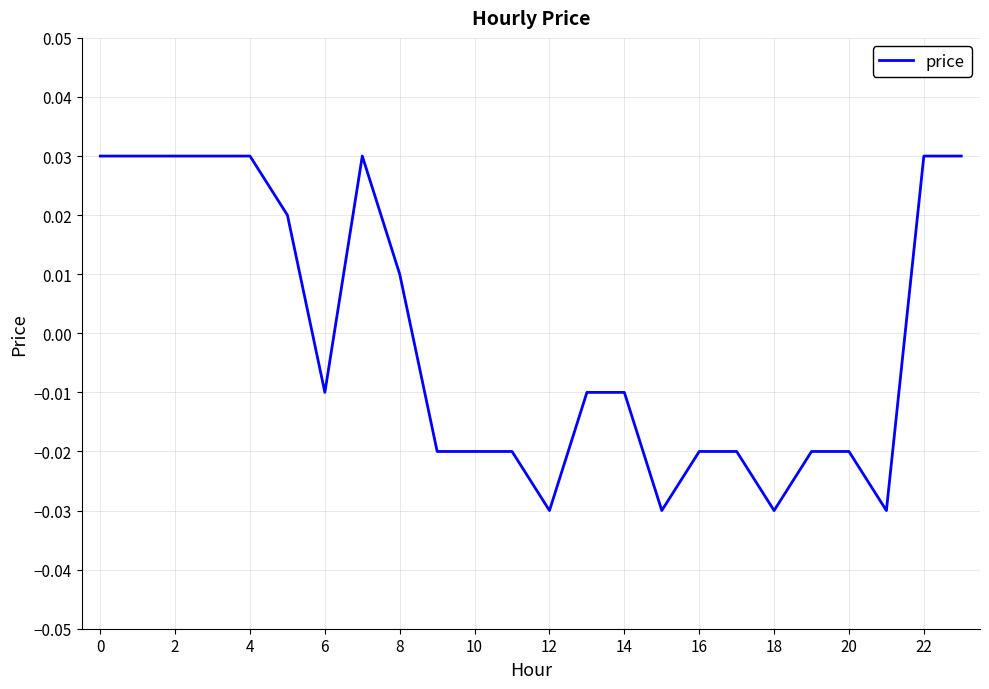

Is this an area chart (filled region under the line)?

No